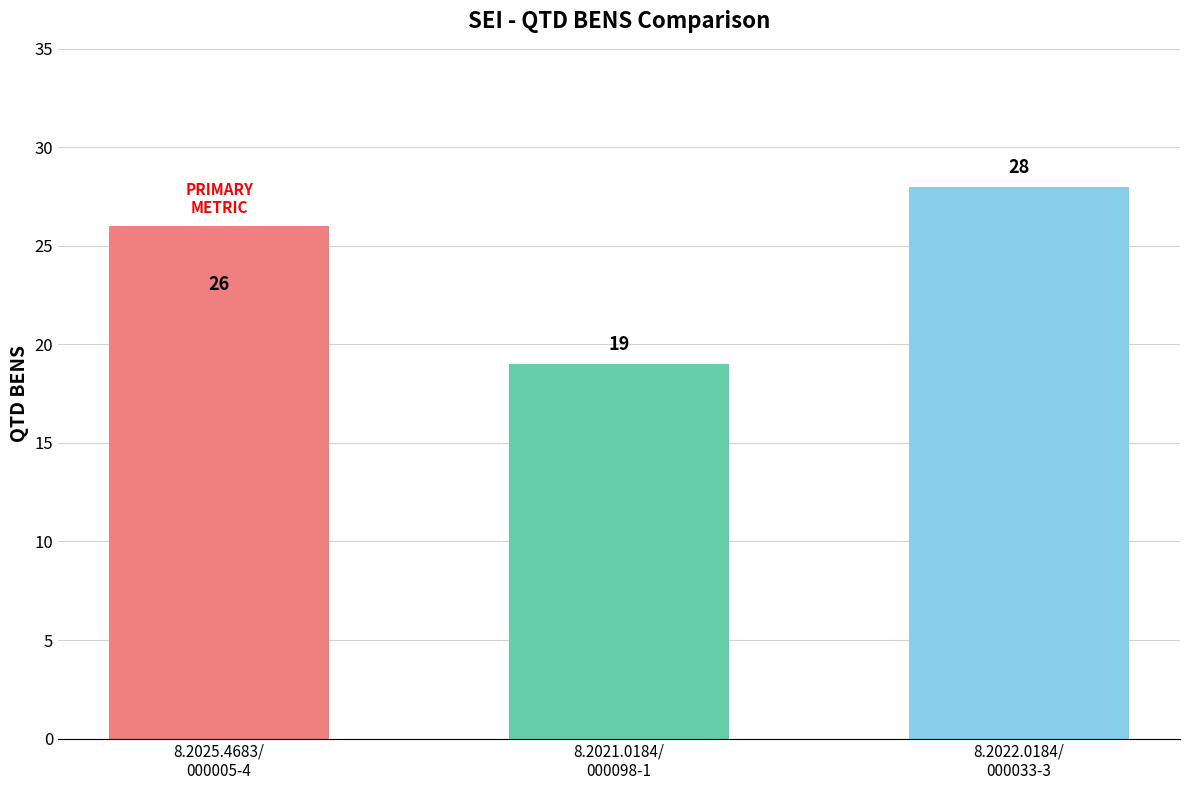

At which label is the value closest to 23?

8.2025.4683/
000005-4